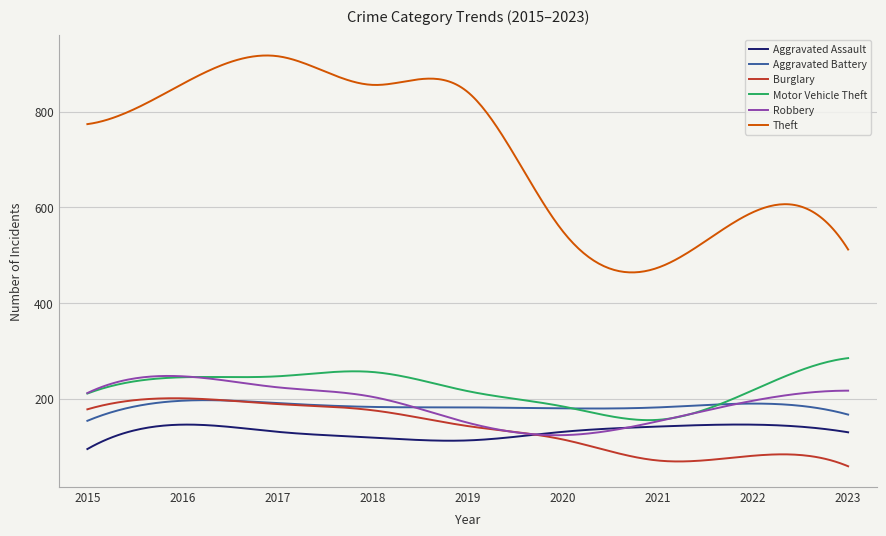

What is the difference between the maximum and minimum values in the Theft series?

453.3